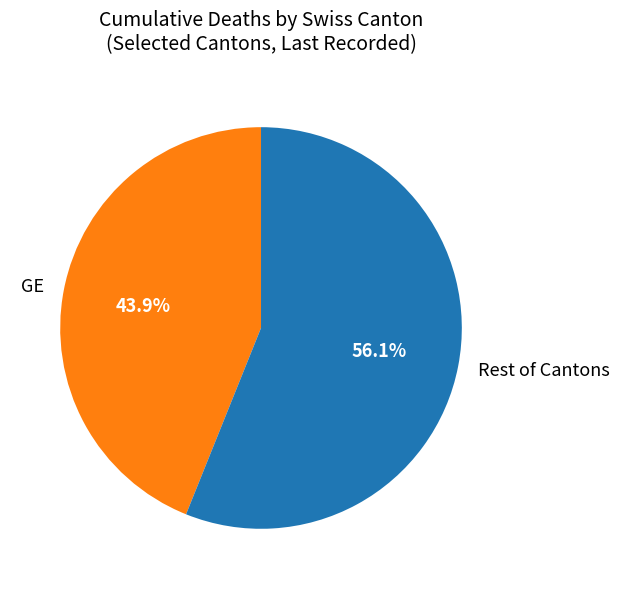

Is the sum of GE and Rest of Cantons greater than half?

Yes